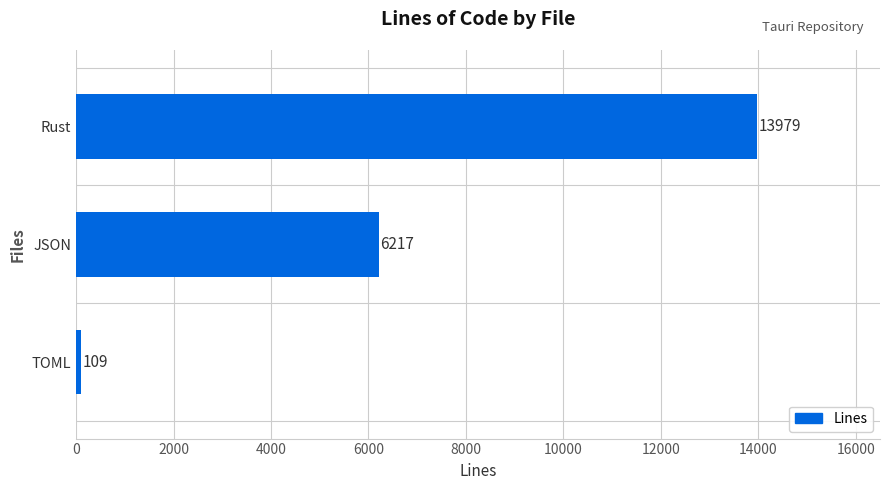

Read the value at TOML.

109